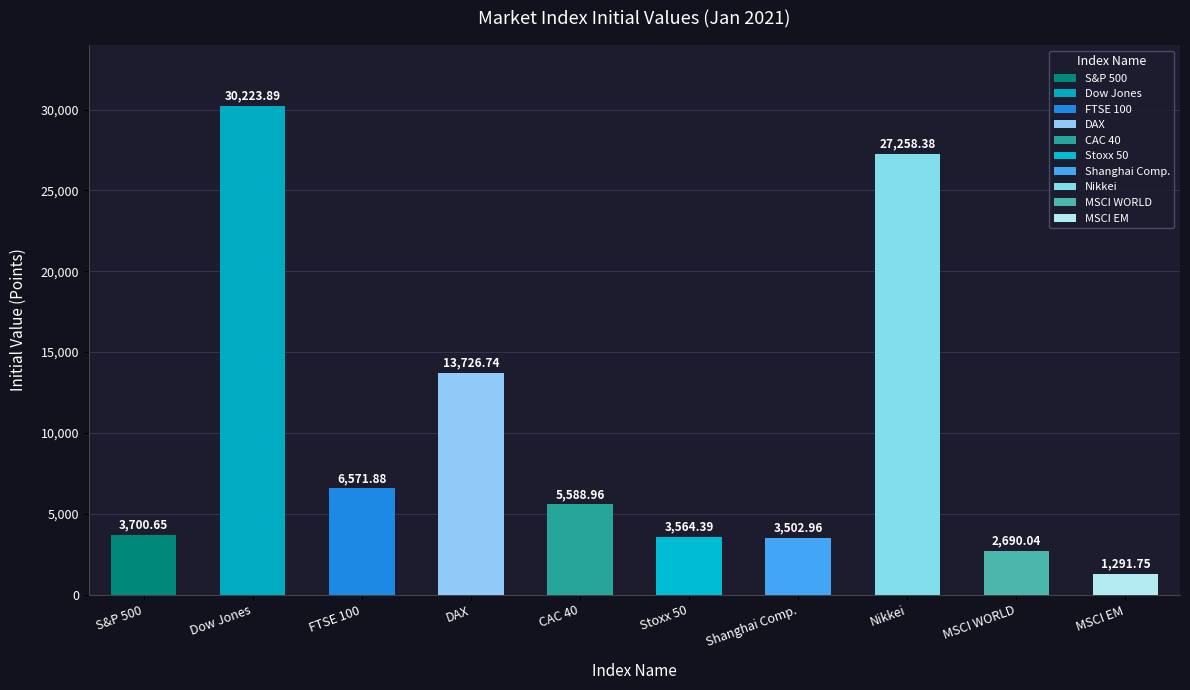

The value of Equity Indices at Nikkei is 7834.2. True or false?

False